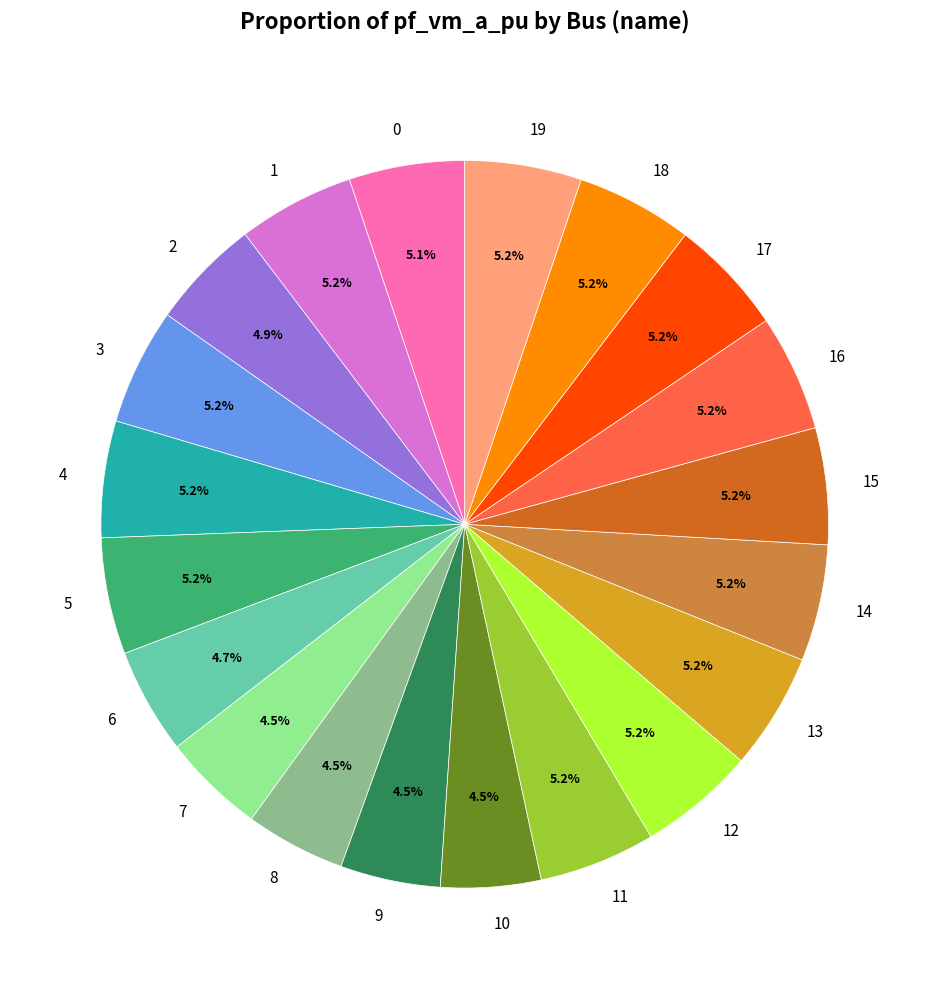

To the nearest percent, what portion does 11 represent?

5%